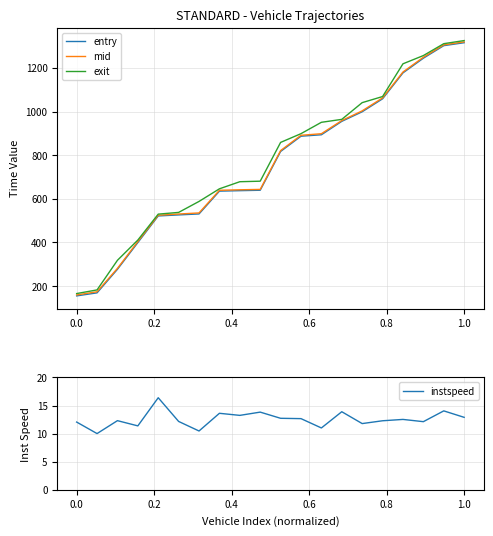

Which series has the largest range (max minus min)?

entry